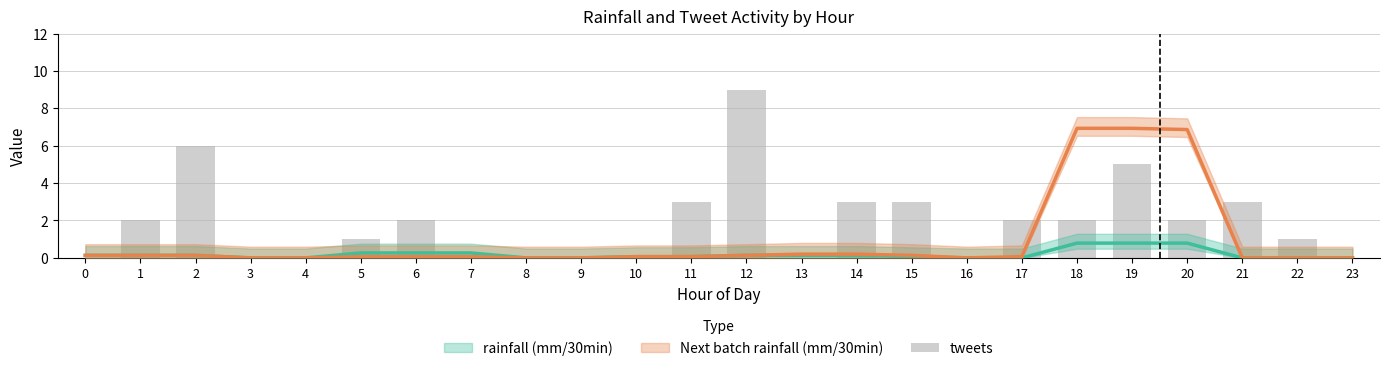

List the labels in order of value, smallest first.

0, 3, 4, 7, 8, 9, 10, 13, 16, 23, 5, 22, 1, 6, 17, 18, 20, 11, 14, 15, 21, 19, 2, 12